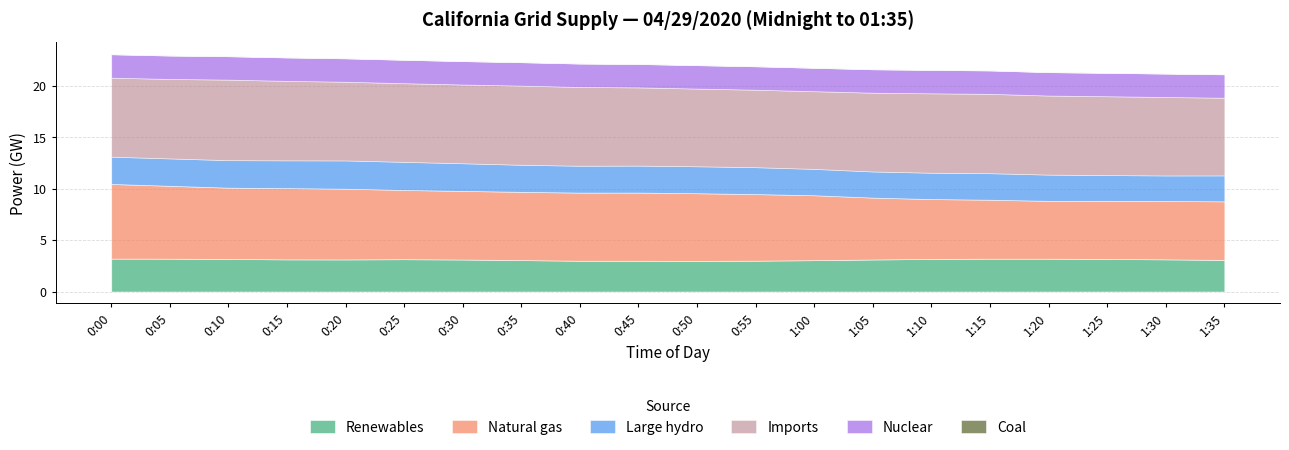

What is the highest value of the Renewables series?

3.2